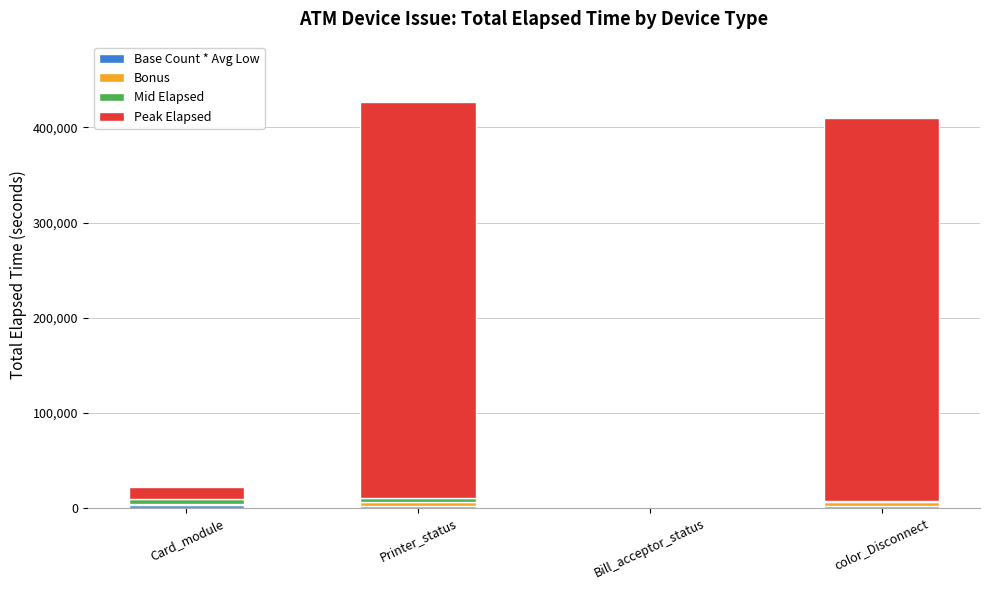

Are the bars grouped side by side (vs. stacked)?

No